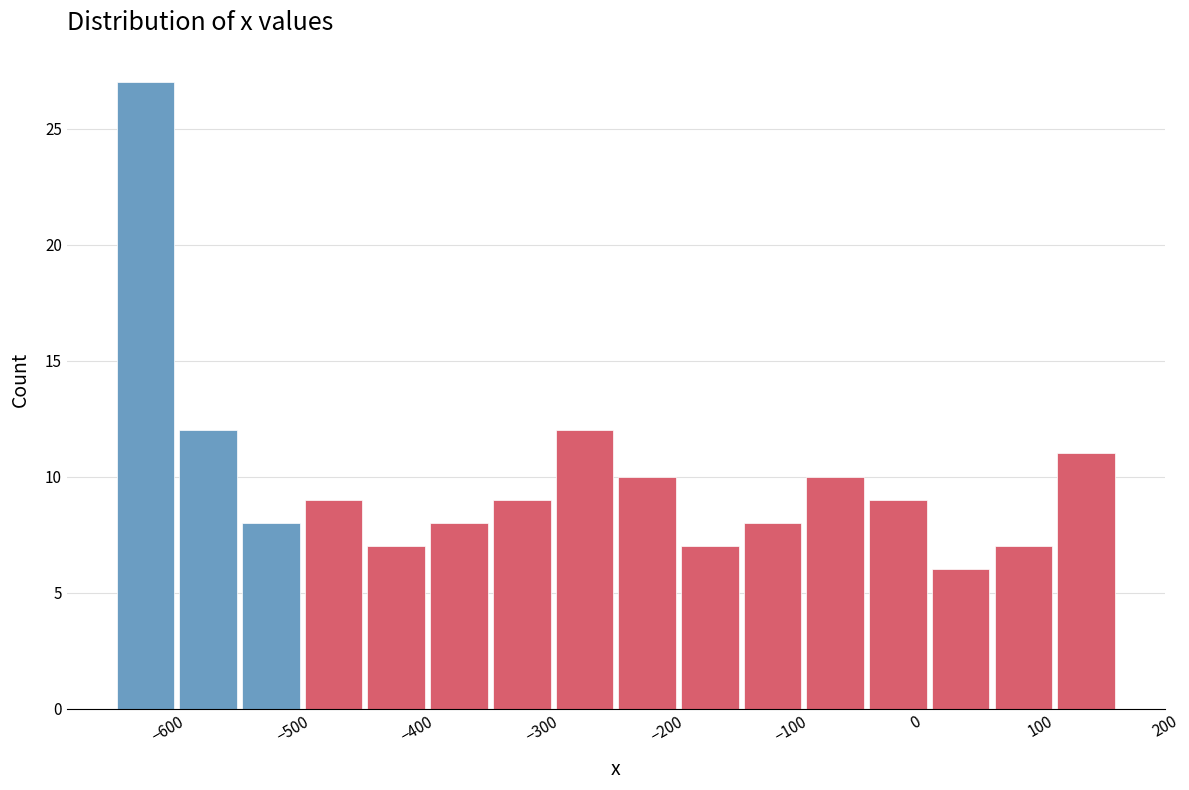

What is the height of the bar covering -90 to -40 on the x-axis? Neither the bar edges nor the heights are printed on the chart, so give them approximately, as read against the axes.

10